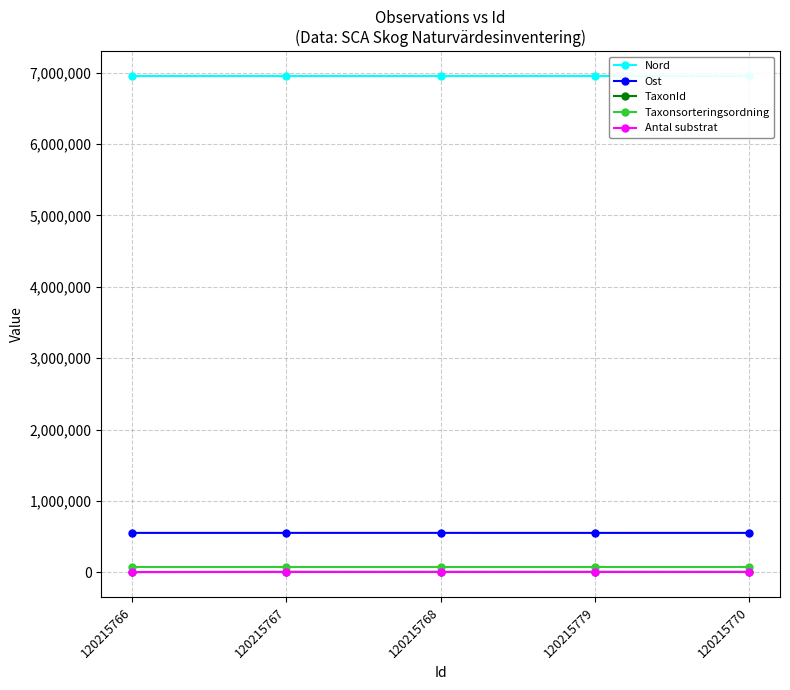

Is the value of Taxonsorteringsordning at 120215767 greater than the value of Ost at 120215766?

No